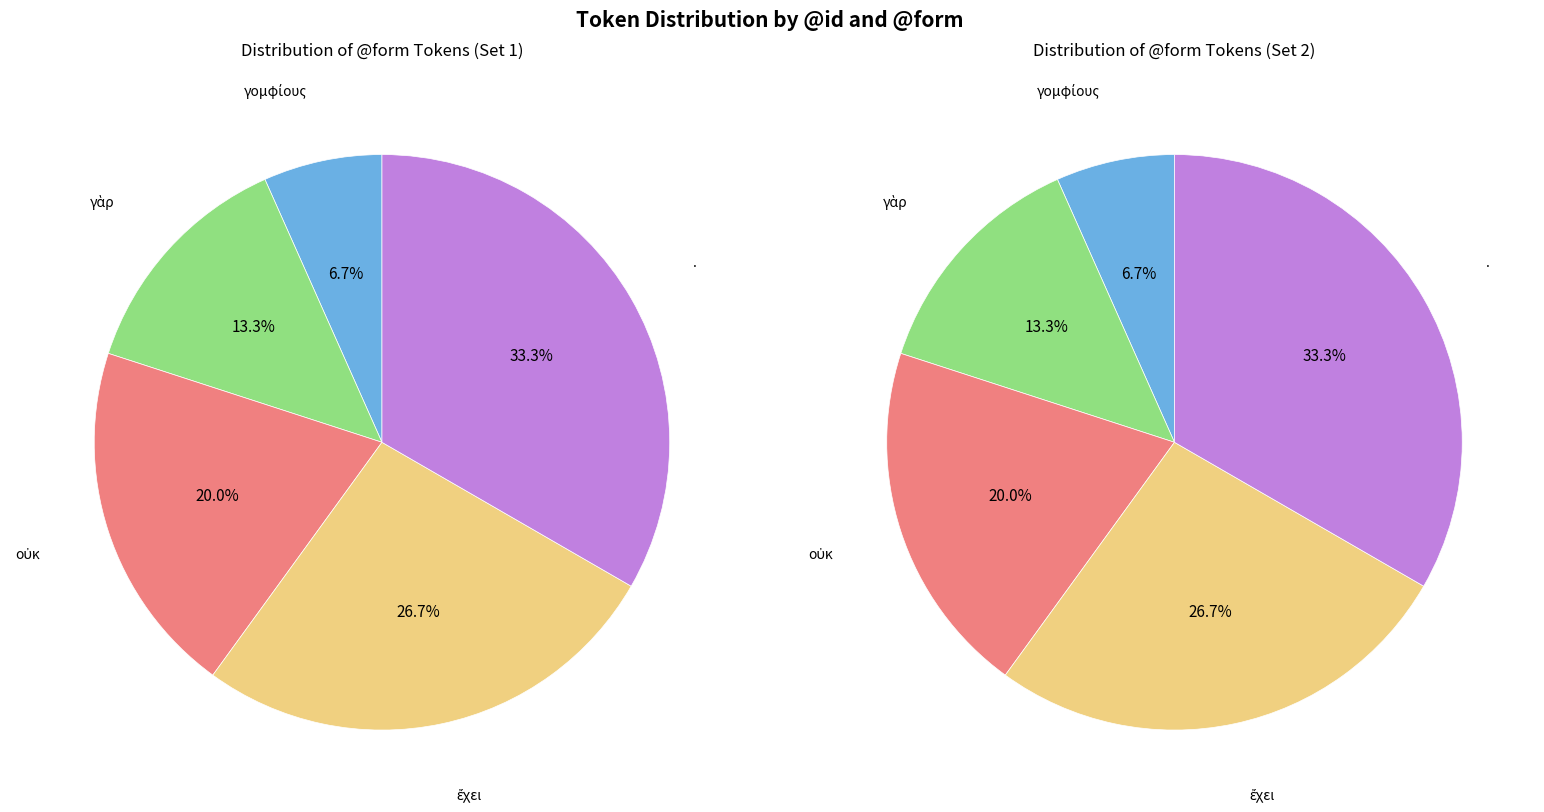

What portion of the pie excludes ἔχει?

73.3%